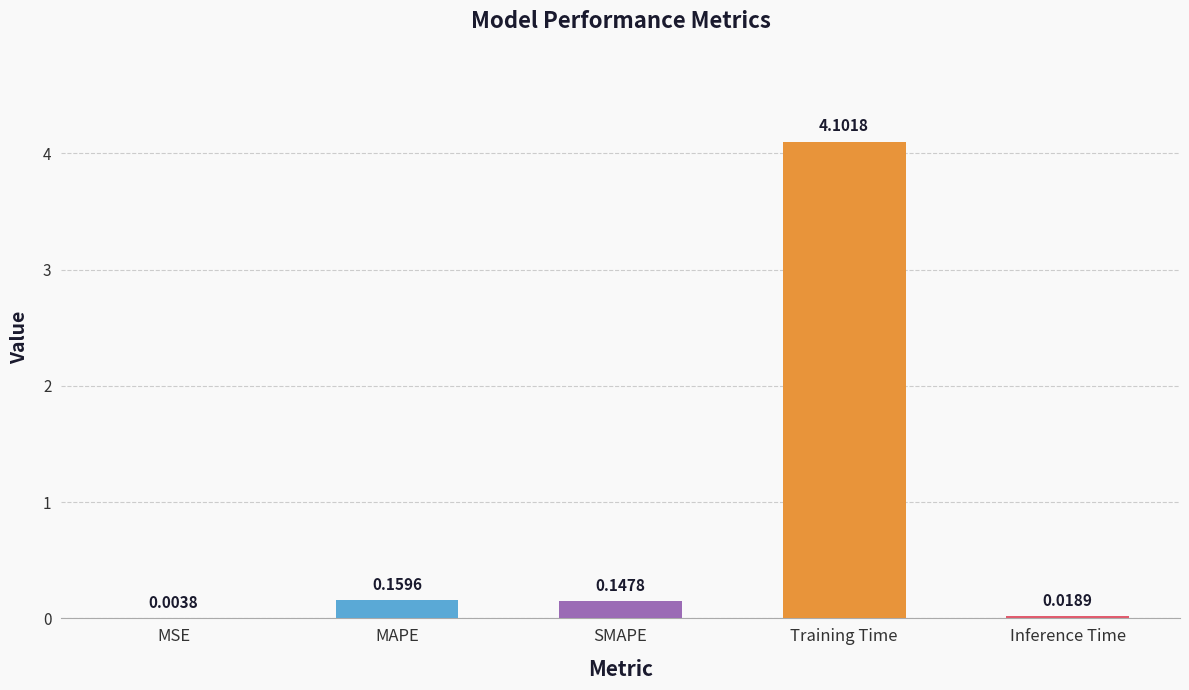

What is the sum of all values?

4.4